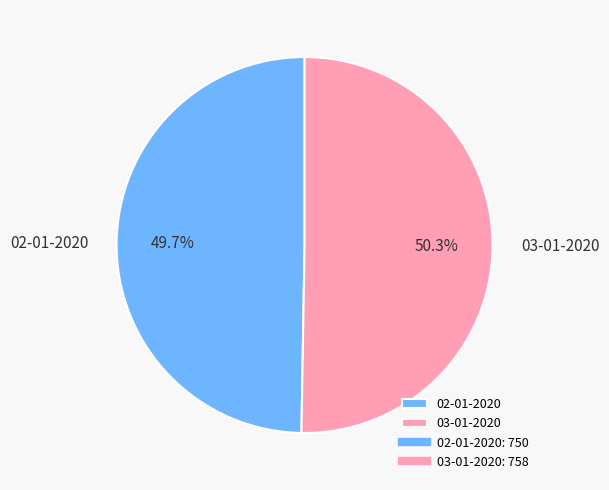

Is the sum of 02-01-2020 and 03-01-2020 greater than half?

Yes